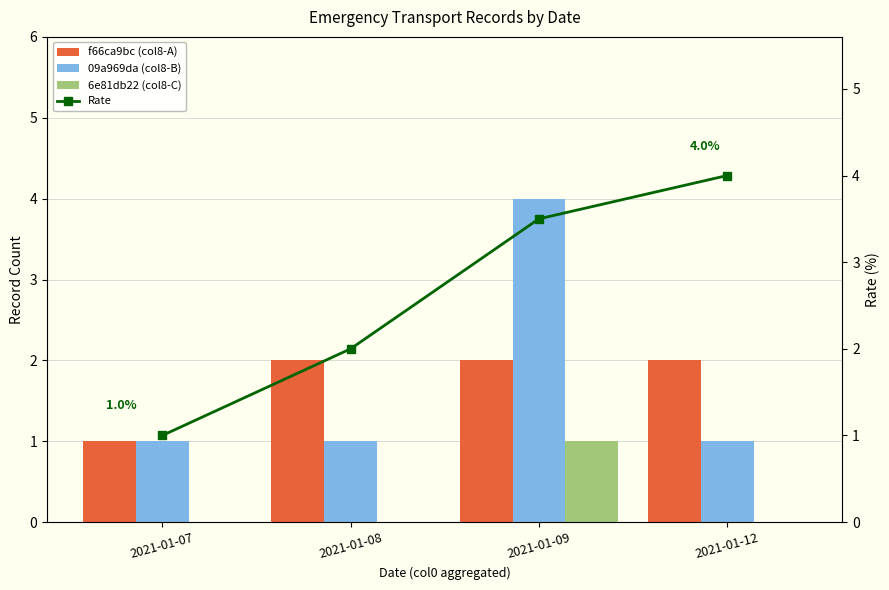

What is the difference between the highest and lowest values at 2021-01-07?

1.0